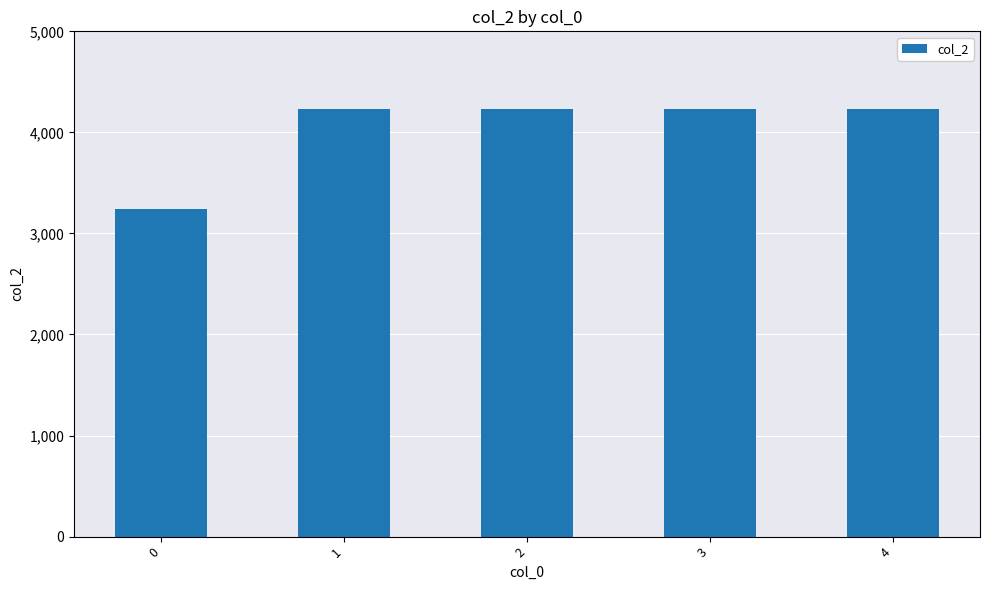

Reading right to left, what are all the values shown in this chart?

4=4236	3=4236	2=4236	1=4236	0=3246